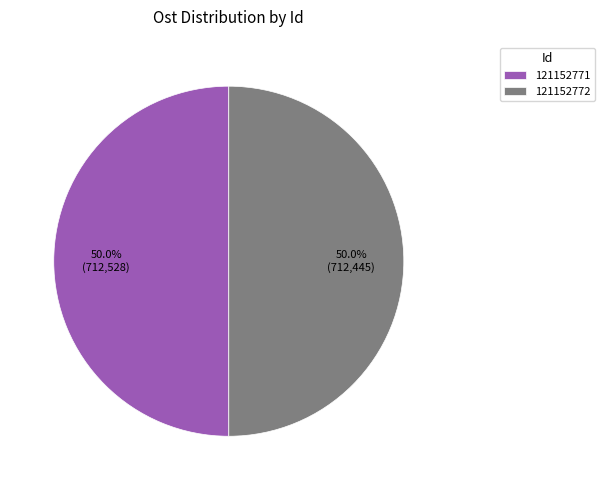

True or false: 121152772 accounts for 35% of the total.

False